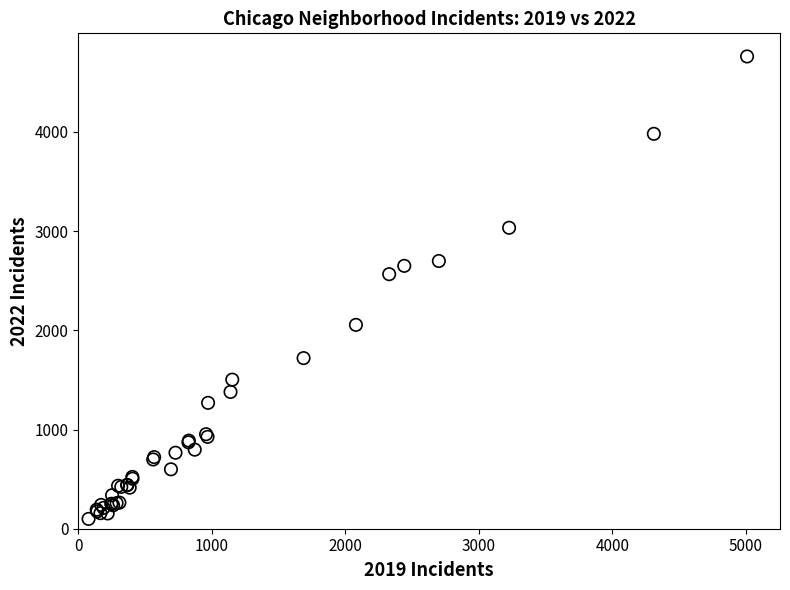

What Y value in the scatter plot is closest to 2430?

2566